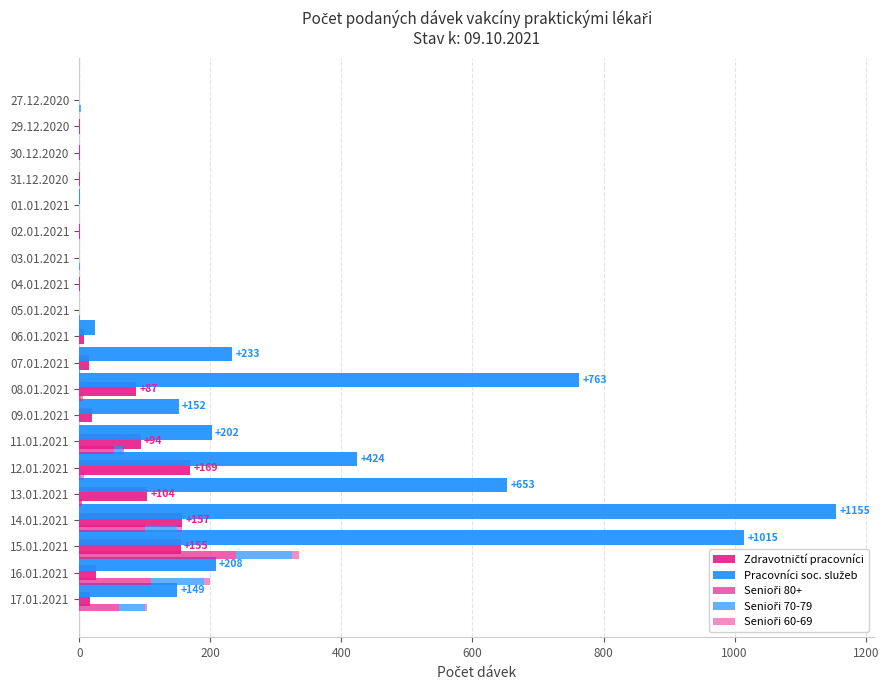

Which series has the largest range (max minus min)?

Pracovníci soc. služeb